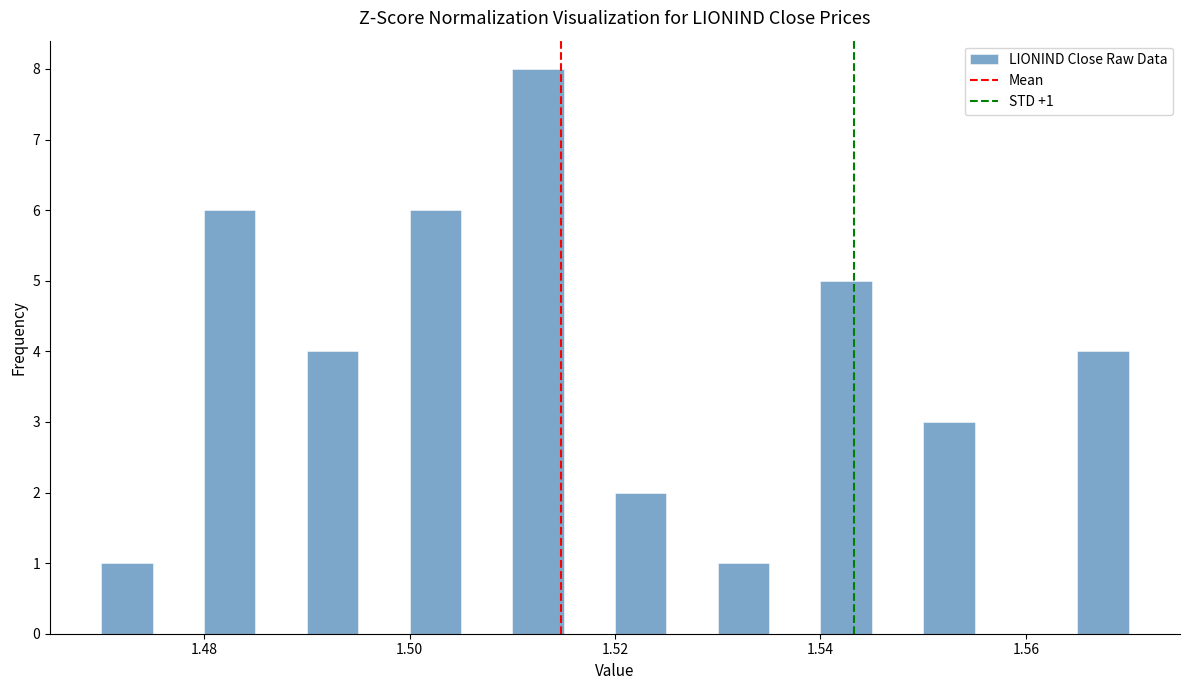

Around what value on the x-axis is the tallest bar? Give the approximate position of its centre, as read against the axis.

1.512